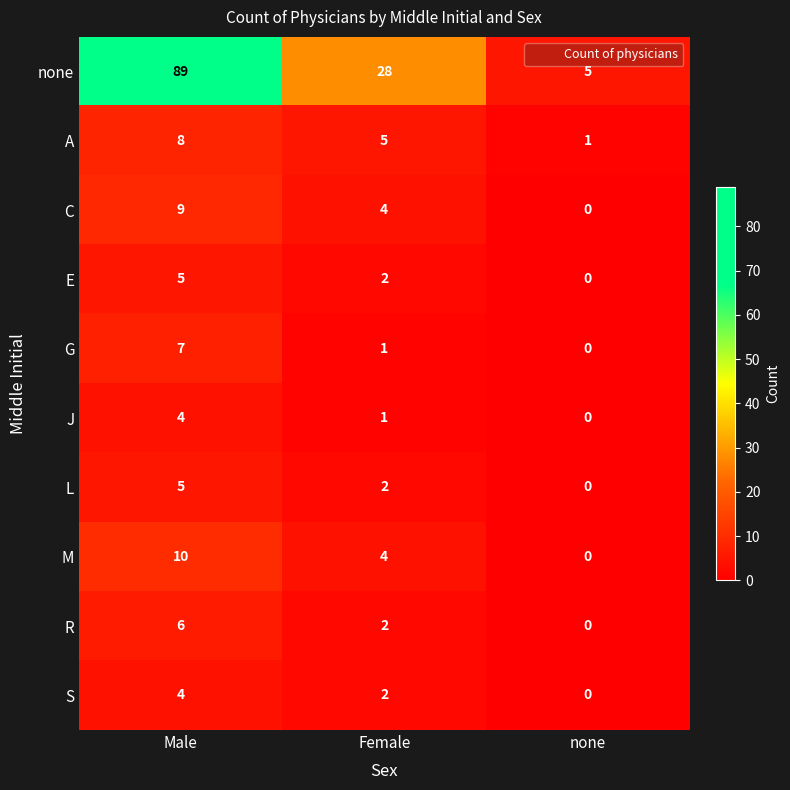

Count the C values in the range 0 to 9.

3